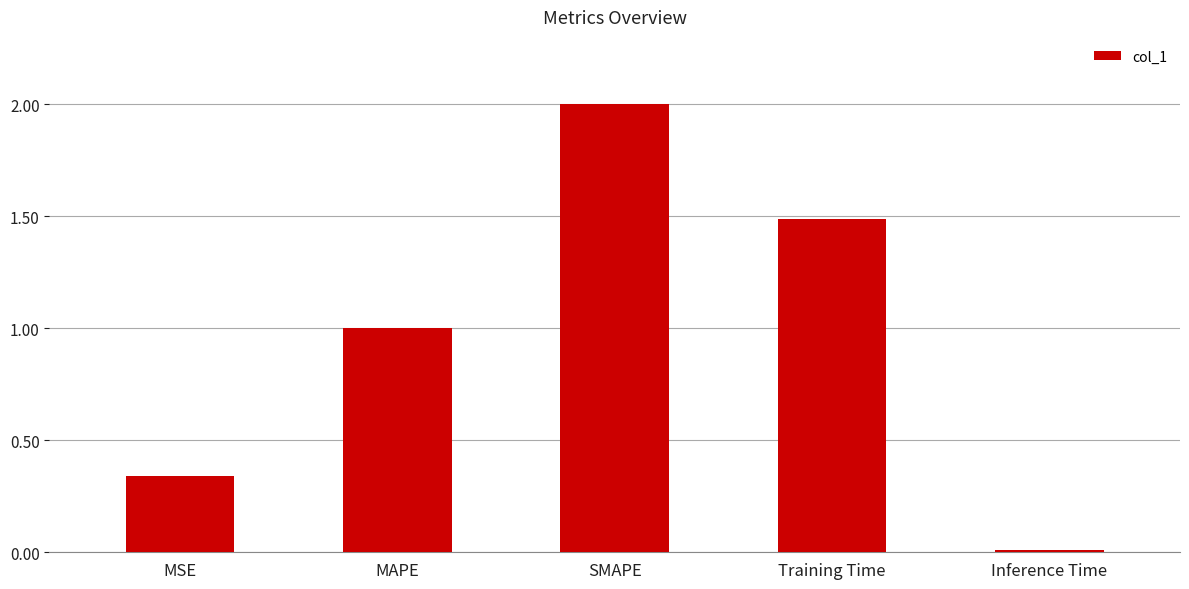

What is the average value?

1.0